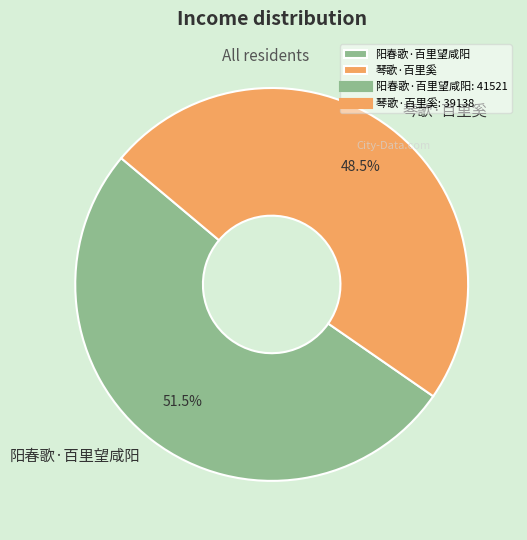

To the nearest percent, what is the average slice percentage?

50%